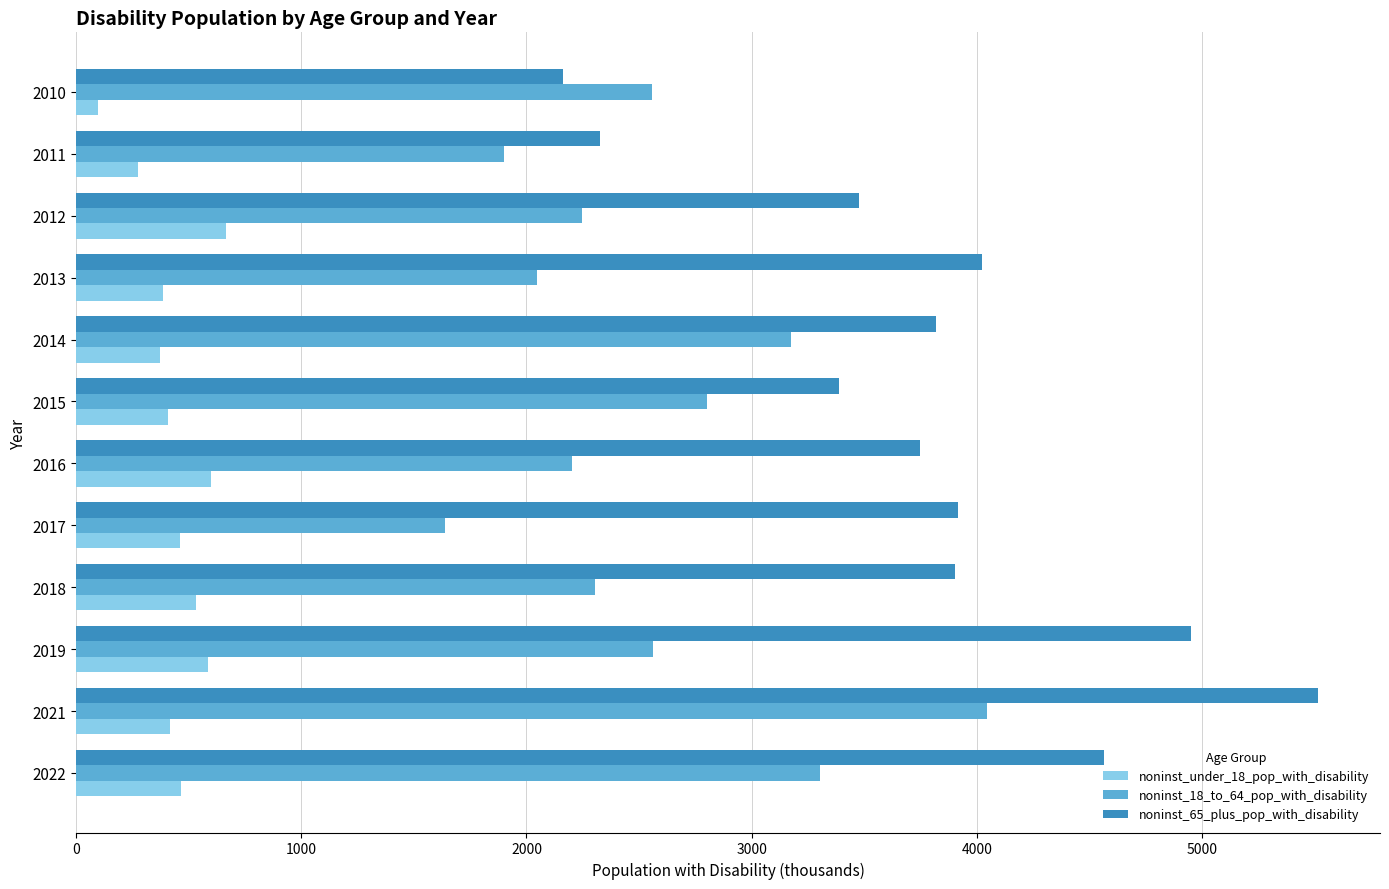

What is the difference between the highest and lowest values at 2019?

4368.4